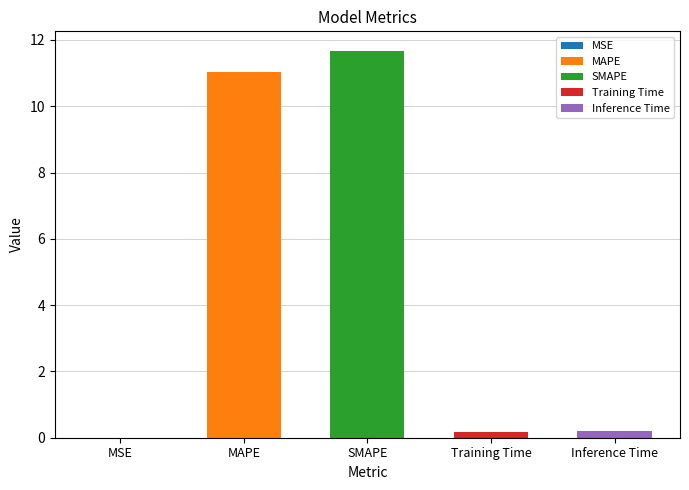

What is the difference between the values at SMAPE and MSE?

11.7